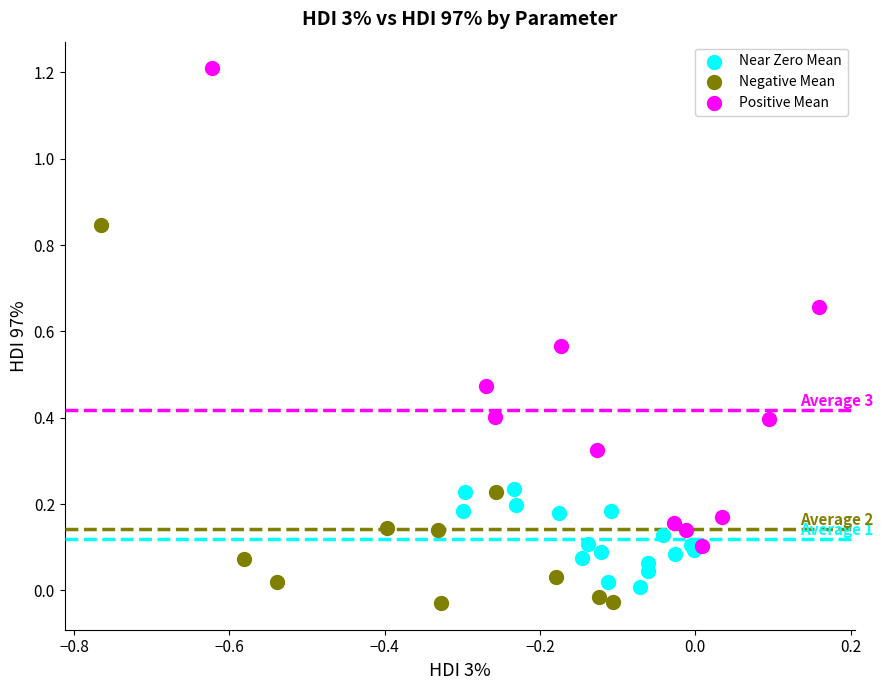

Which series has the widest spread of Y values?

Positive Mean